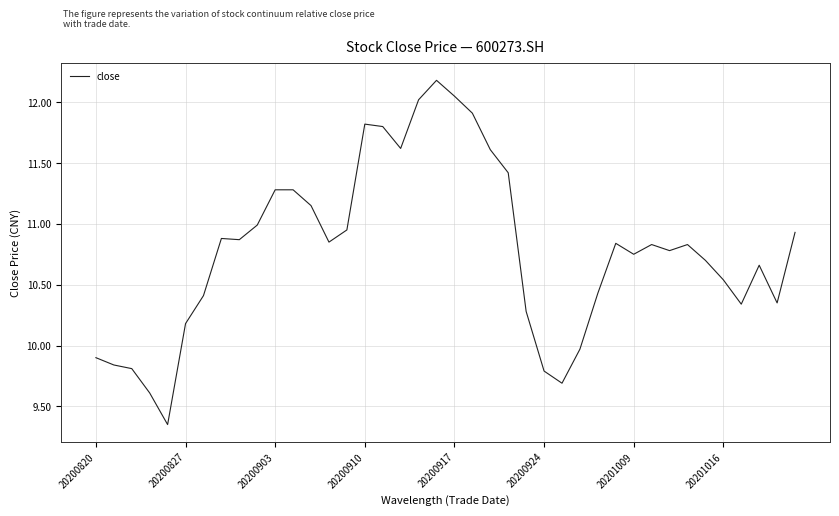

Is this an area chart (filled region under the line)?

No